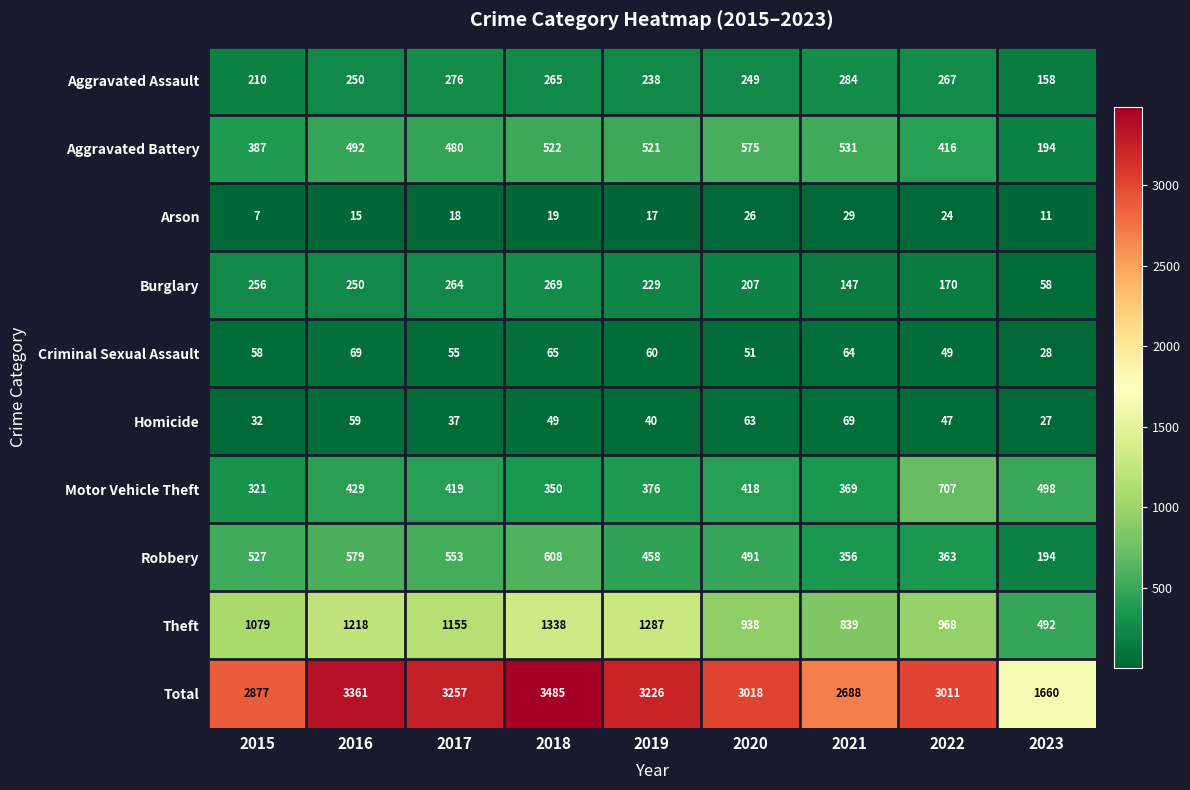

What is the difference between the Burglary values at 2020 and 2016?

43